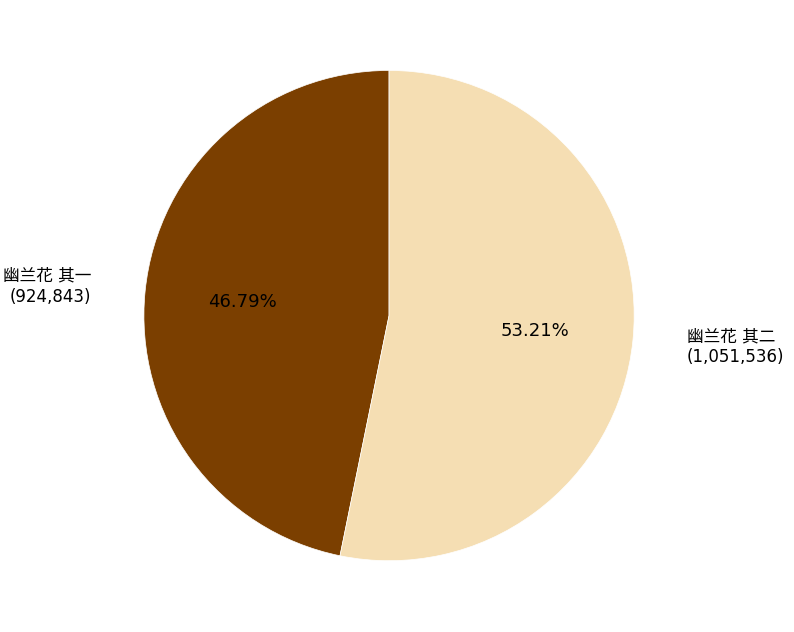

Does any single category account for the majority?

Yes